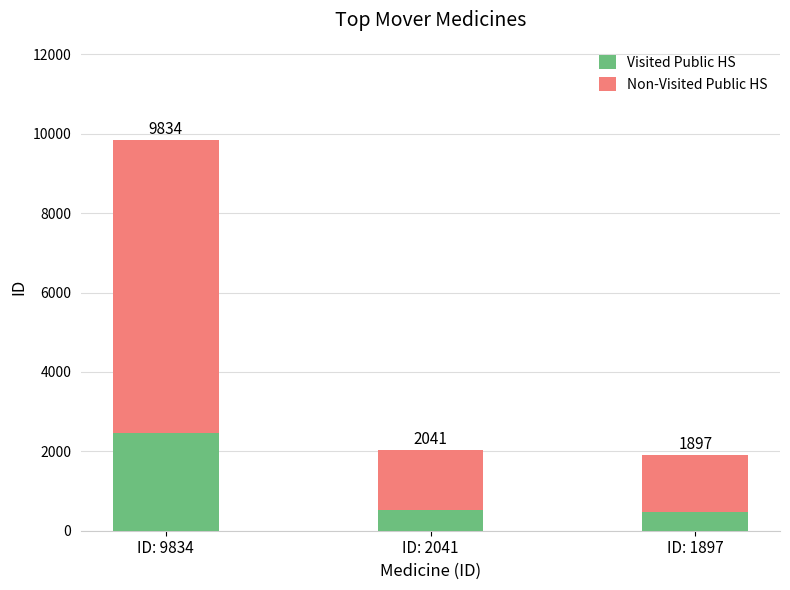

Rank the series by their average value, from lowest to highest.

Visited Public HS, Non-Visited Public HS